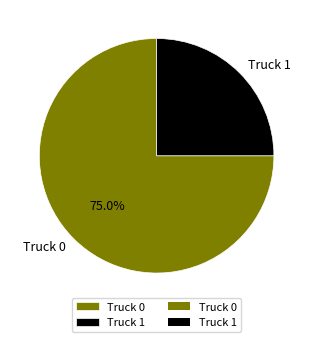

Approximately how many times larger is the value at Truck 1 compared to Truck 0?

0.3